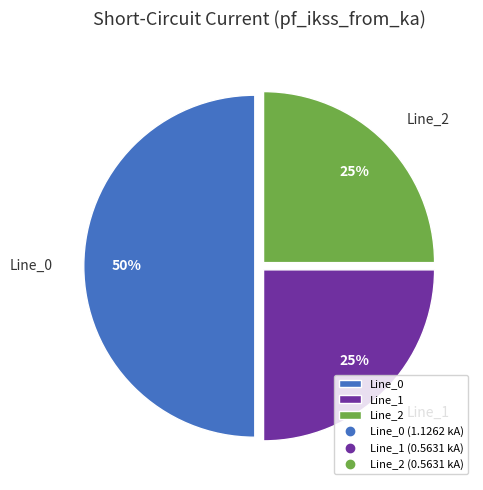

How many segments does this pie chart have?

3